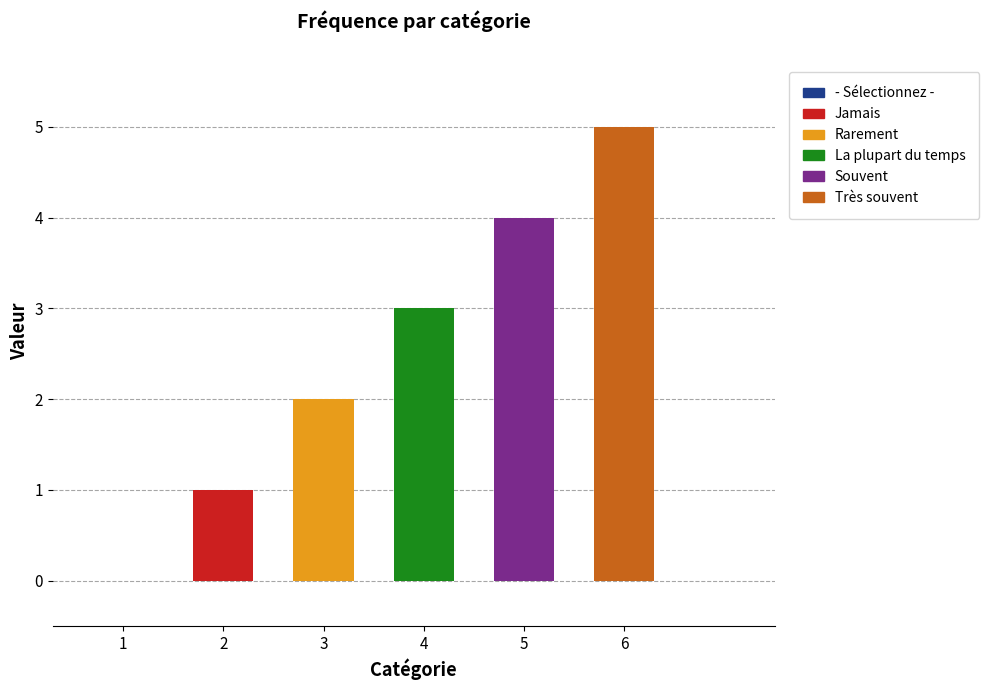

Between - Sélectionnez - and Rarement, which series saw the biggest shift?

Rarement